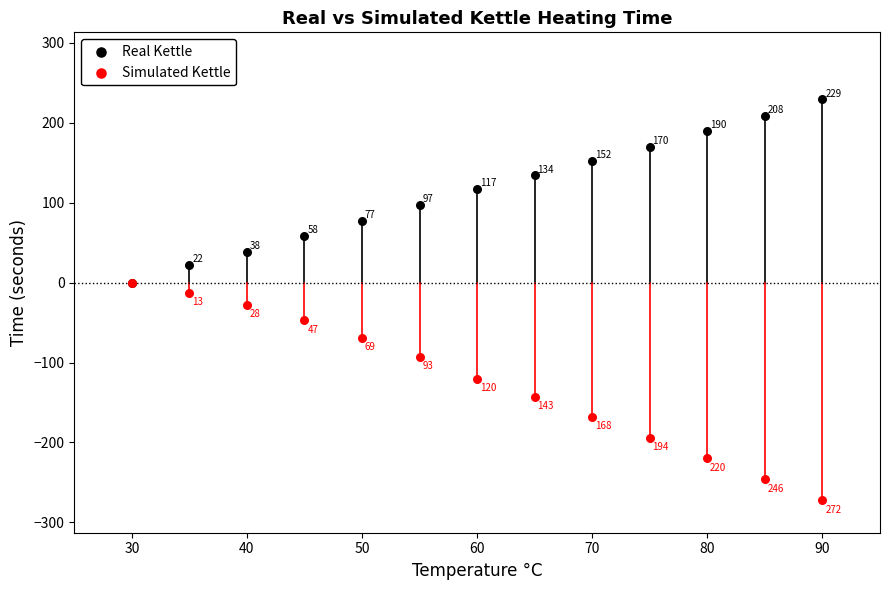

In the Real Kettle series, what Y value is closest to 114?

117